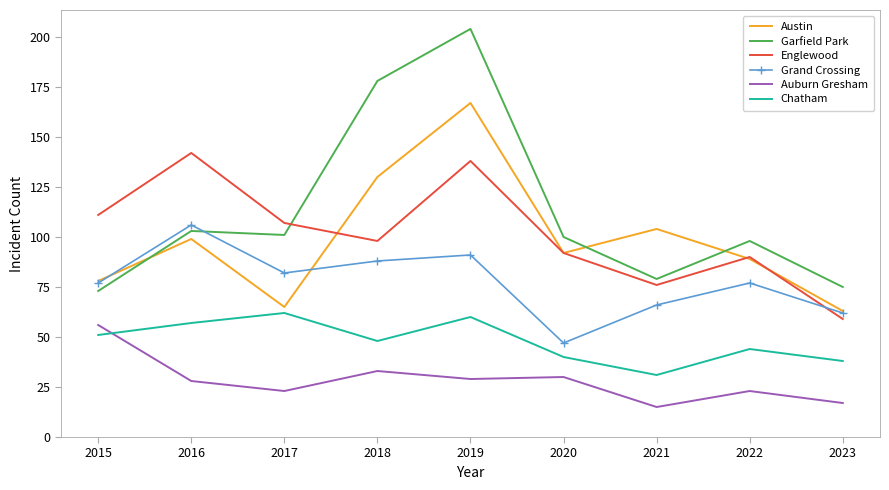

Is it true that Auburn Gresham equals 23 at 2017?

True